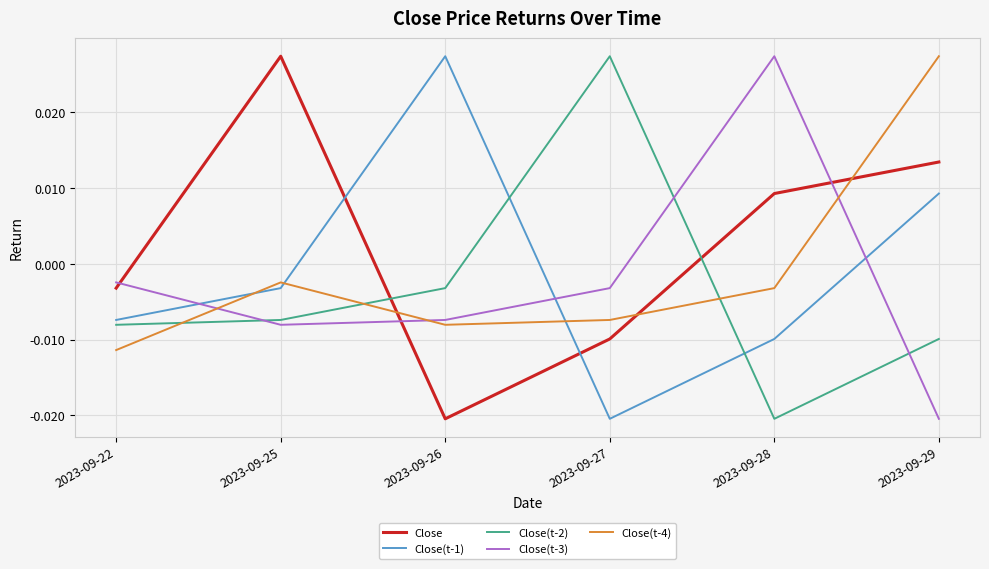

Where does the Close series first go above 0?

2023-09-25